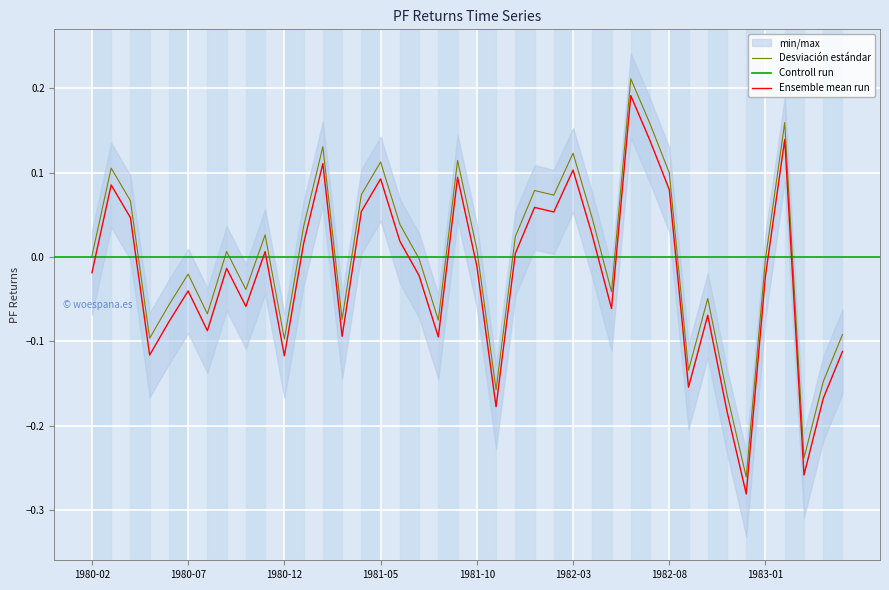

What is the greatest value displayed?

0.2